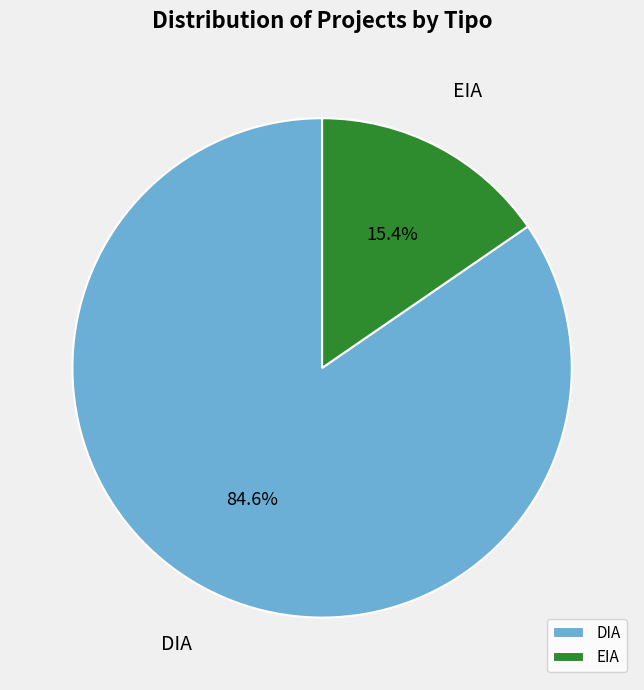

Which category accounts for the majority?

DIA